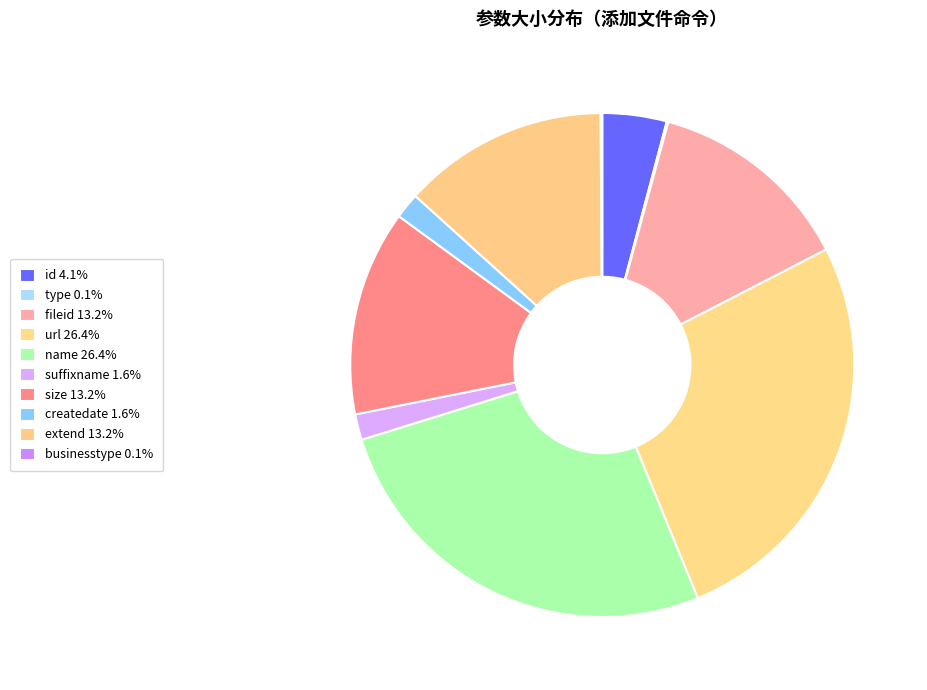

To the nearest percent, what percentage of the pie is createdate?

2%